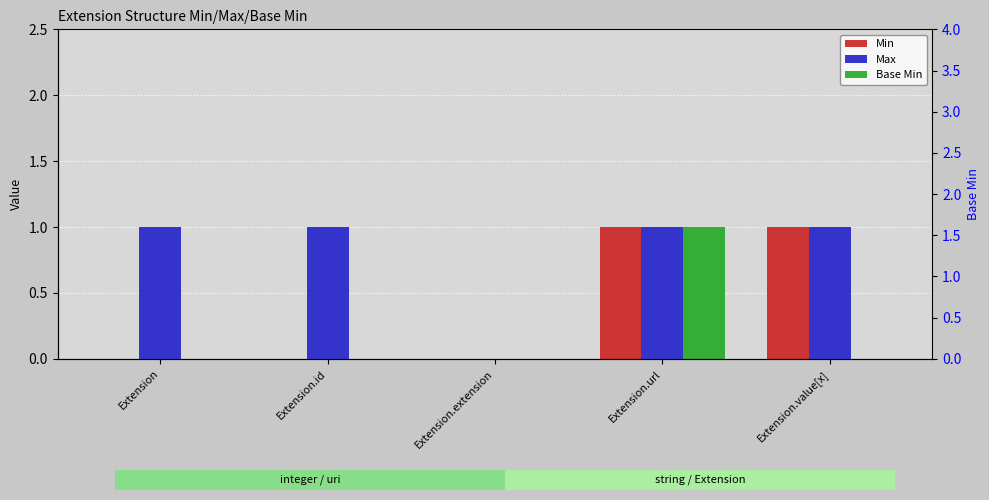

Reading left to right, list all the values displayed in this chart.

Min: 0	0	0	1	1
Max: 1	1	0	1	1
Base Min: 0	0	0	1	0